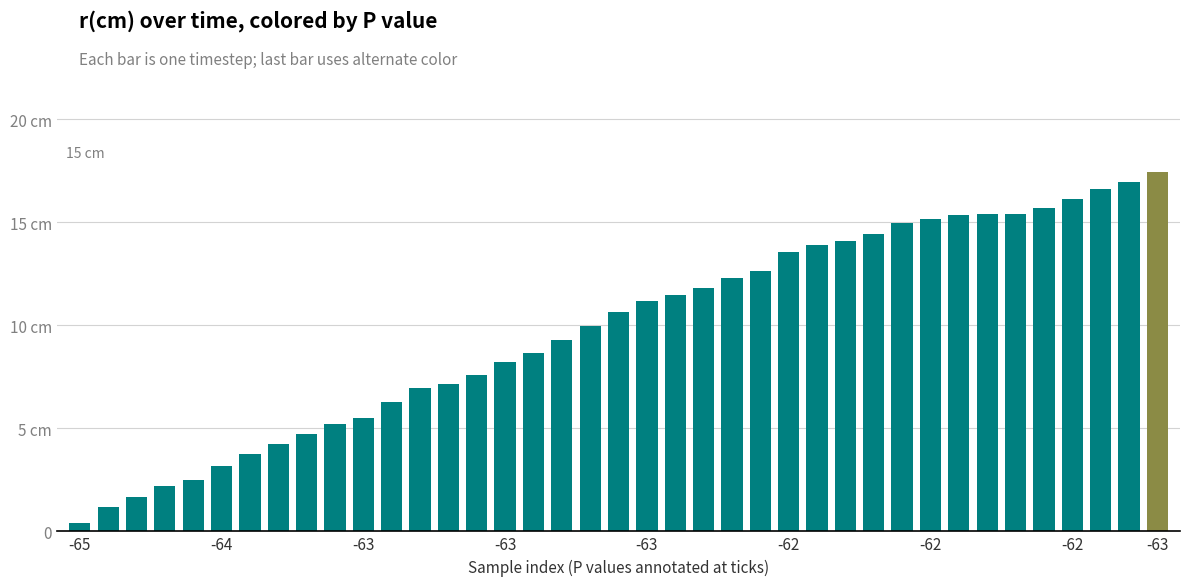

What is the difference between the maximum and minimum values?

17.0